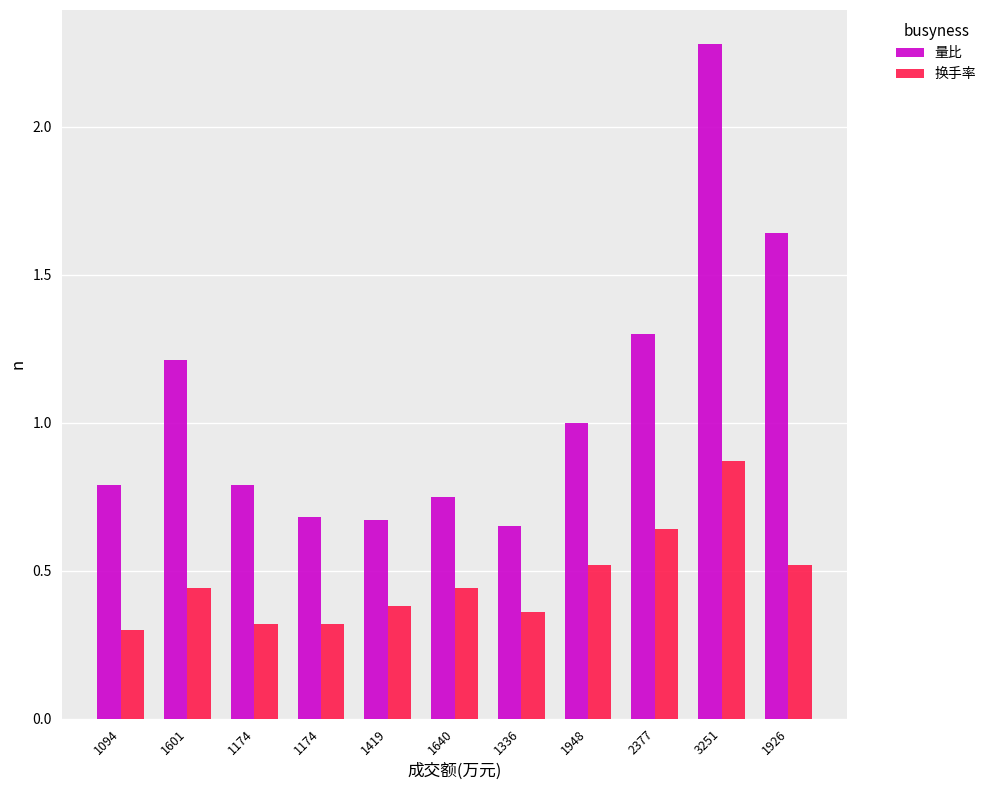

How many bars are there in each group?

2